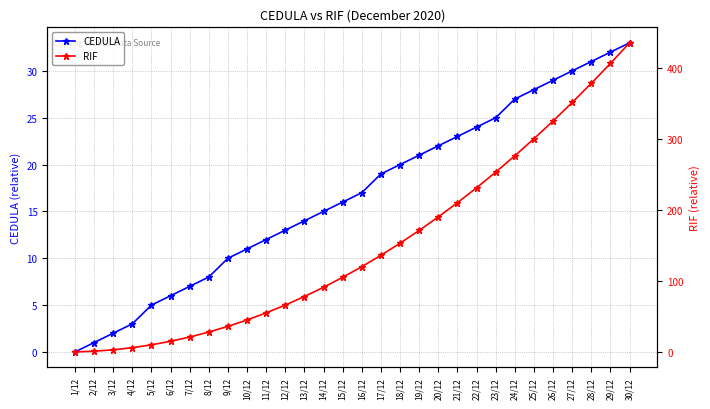

Rank the categories by CEDULA value from highest to lowest.

30/12, 29/12, 28/12, 27/12, 26/12, 25/12, 24/12, 23/12, 22/12, 21/12, 20/12, 19/12, 18/12, 17/12, 16/12, 15/12, 14/12, 13/12, 12/12, 11/12, 10/12, 9/12, 8/12, 7/12, 6/12, 5/12, 4/12, 3/12, 2/12, 1/12